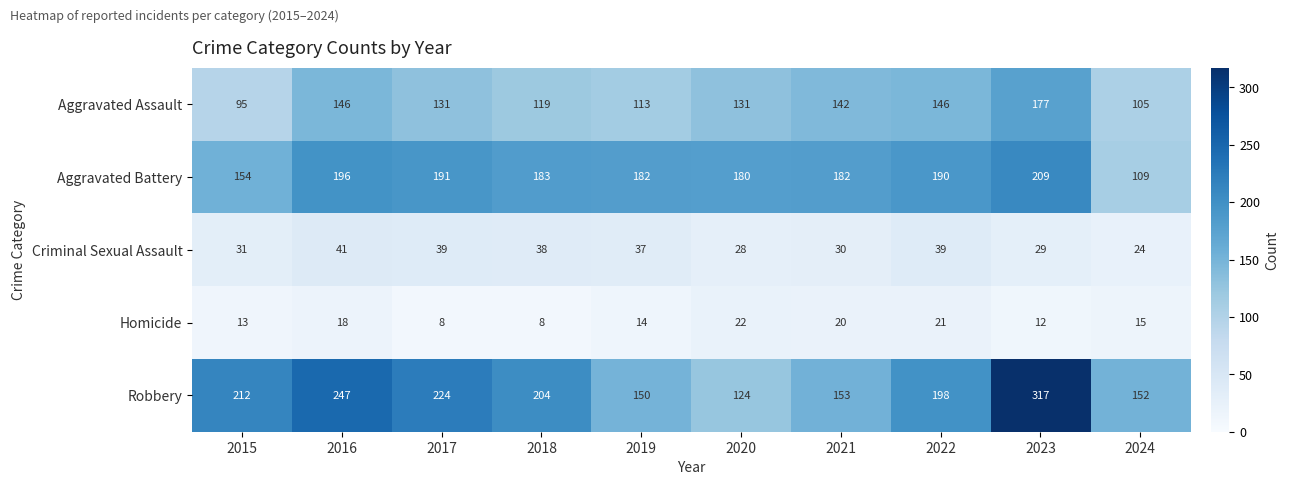

Is it true that Homicide equals 21 at 2023?

False